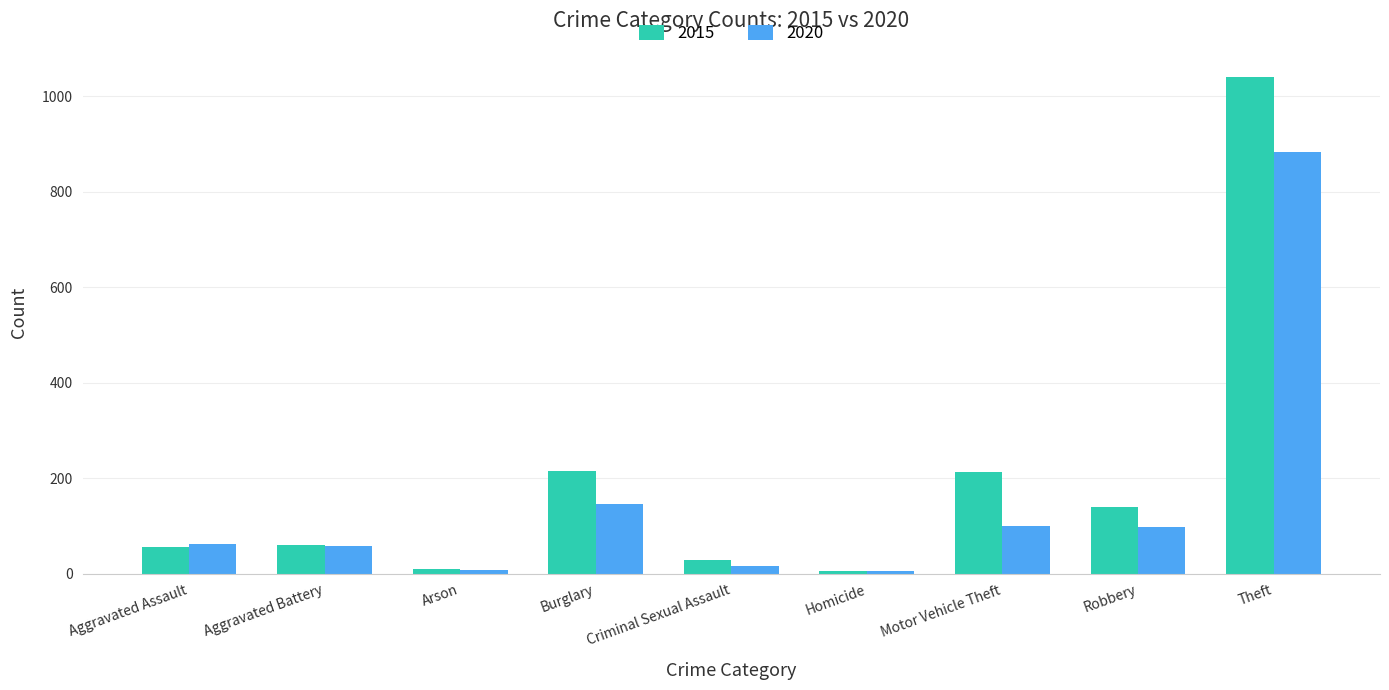

How many bars are there in total?

18